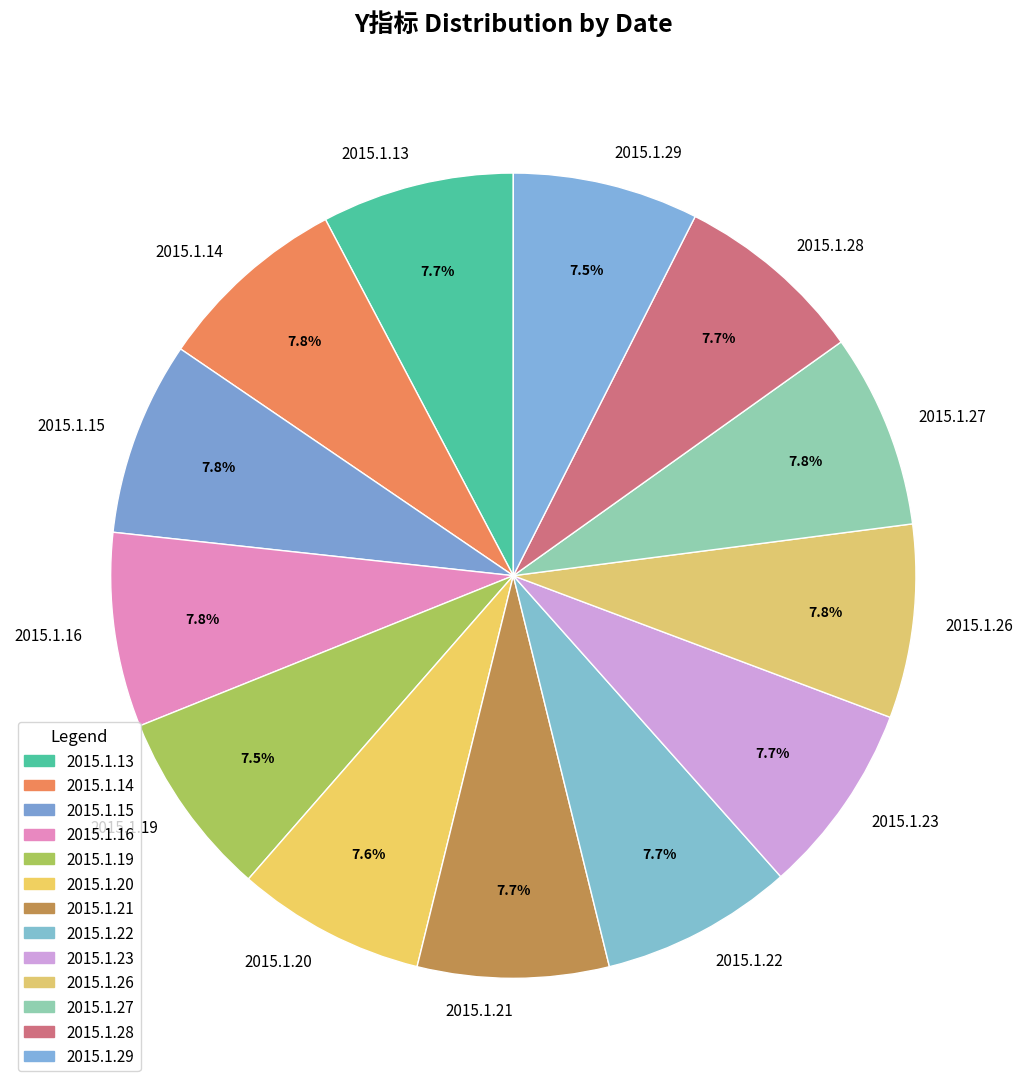

Does 2015.1.16 account for over 50% of the chart?

No